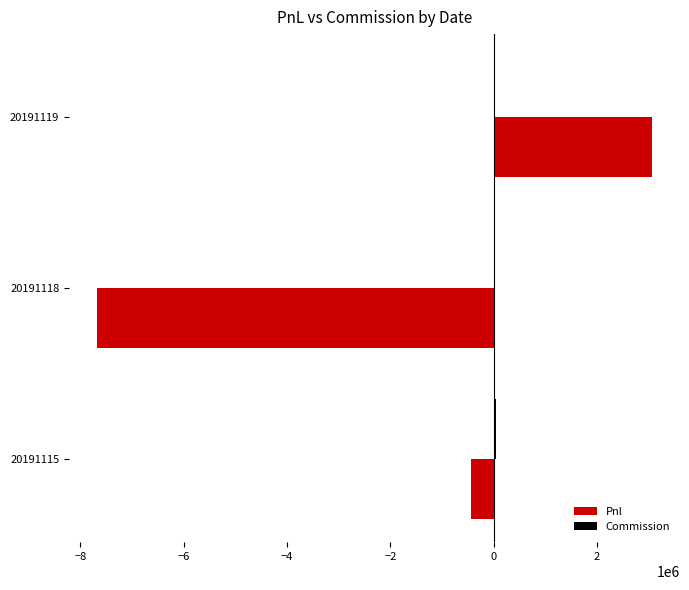

Which series changed the most between 20191115 and 20191118?

Pnl